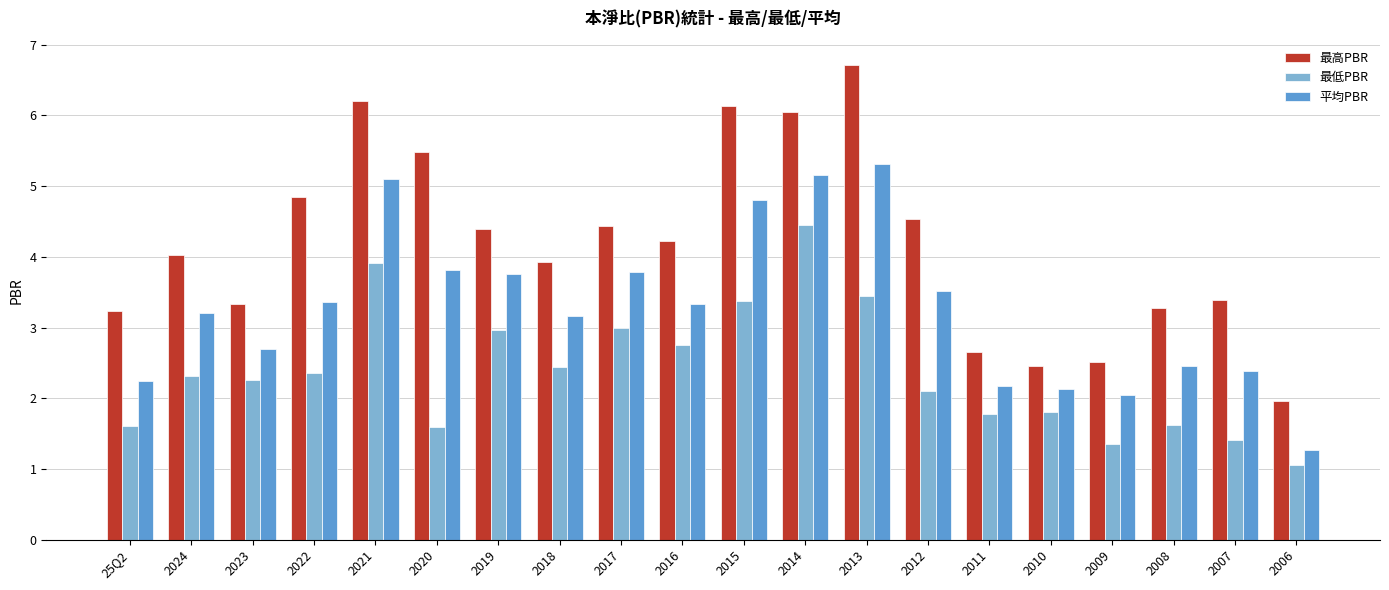

How many bars are there in total?

60